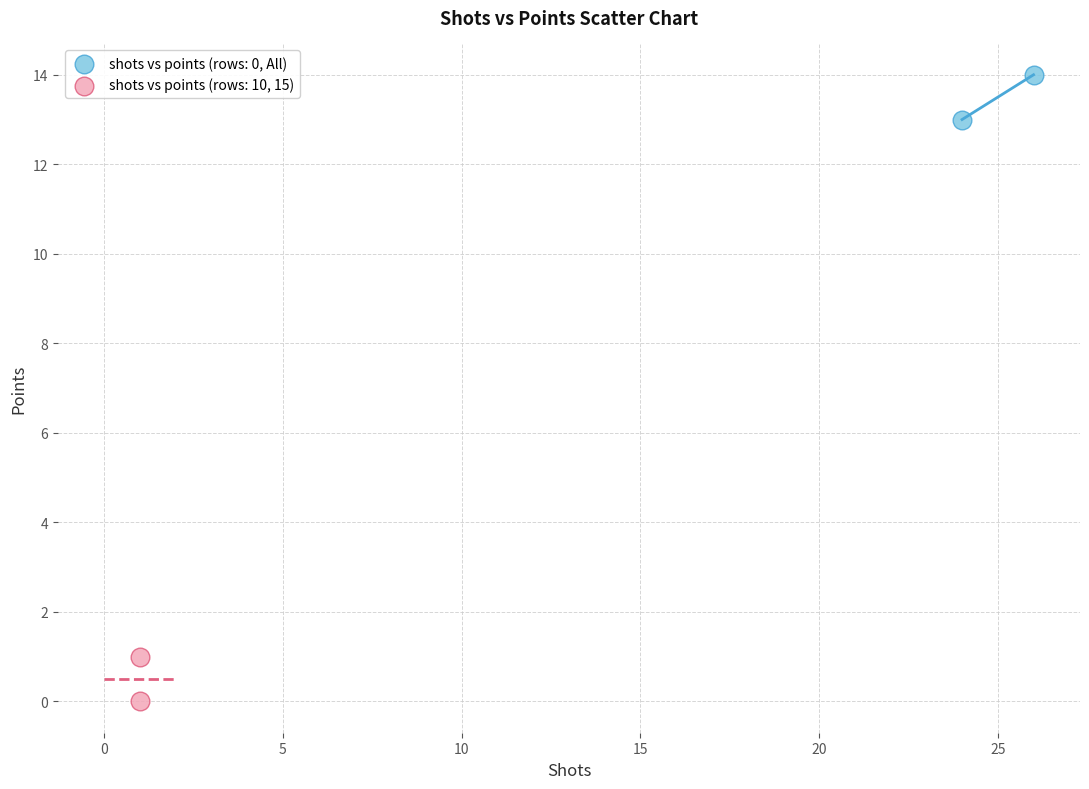

Which series reaches the maximum Y coordinate?

shots vs points (rows: 0, All)